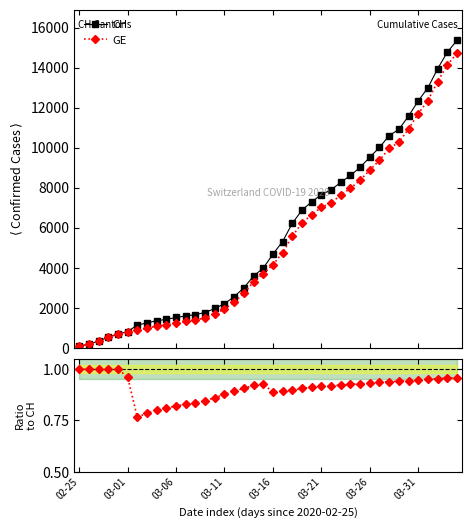

What is the sum of all GE / CH values?

36.4